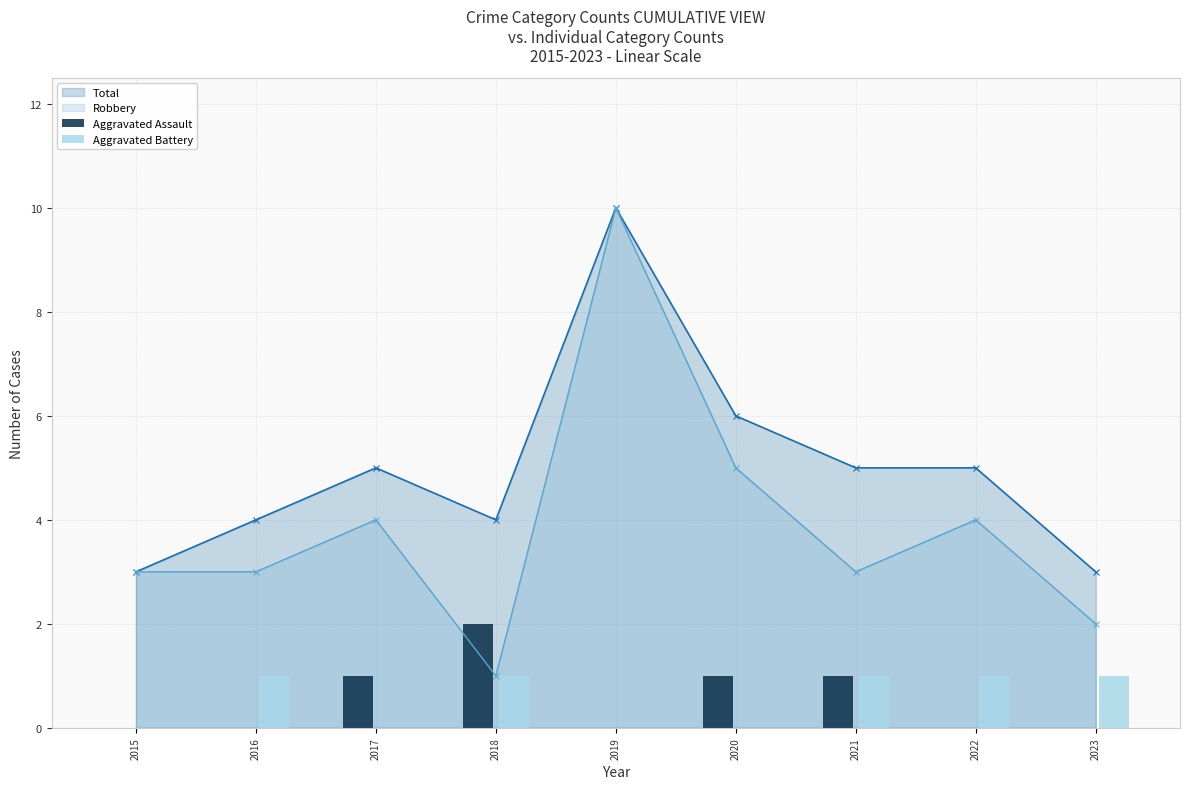

Between 2015 and 2023, which series saw the biggest shift?

Aggravated Battery